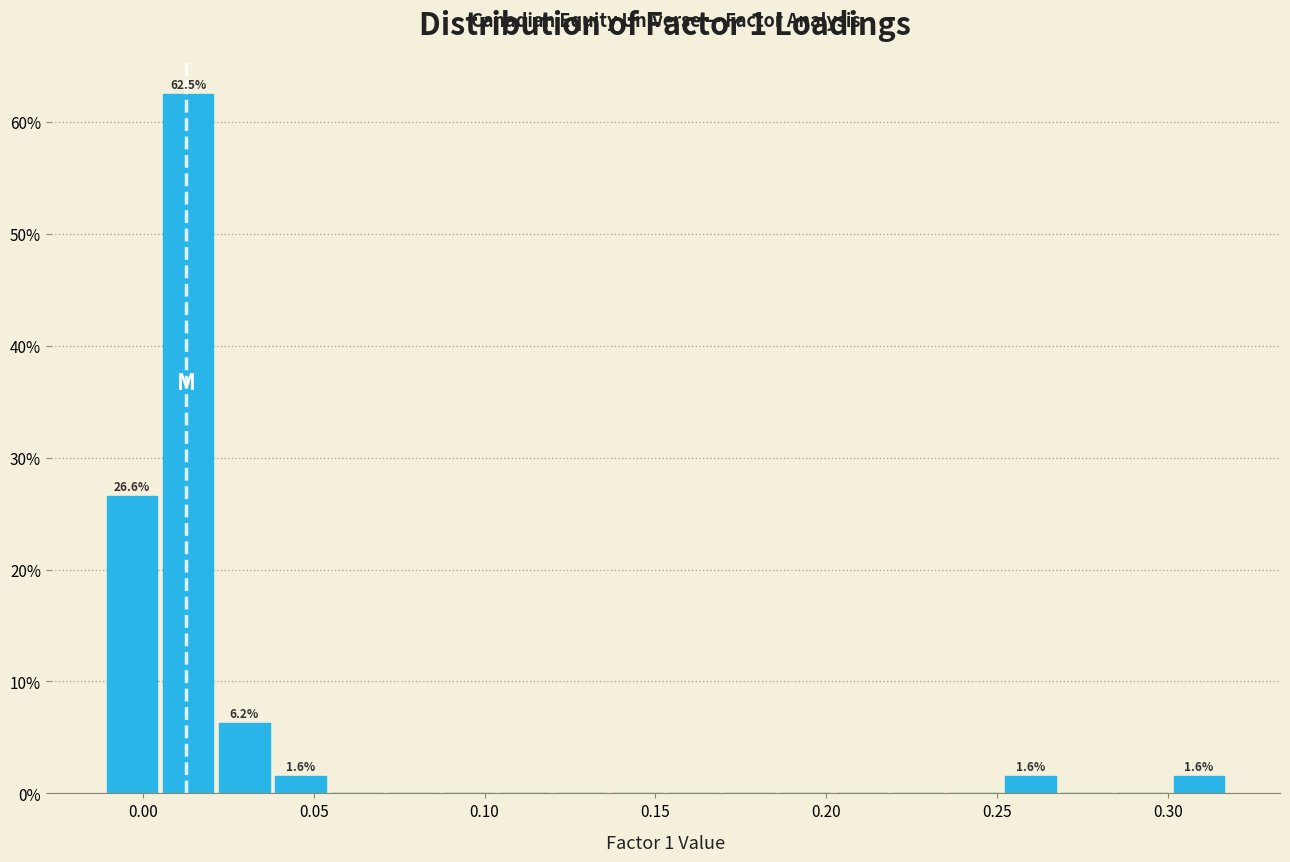

Read against the x-axis, roughly where is the centre of the tallest bar?

0.015